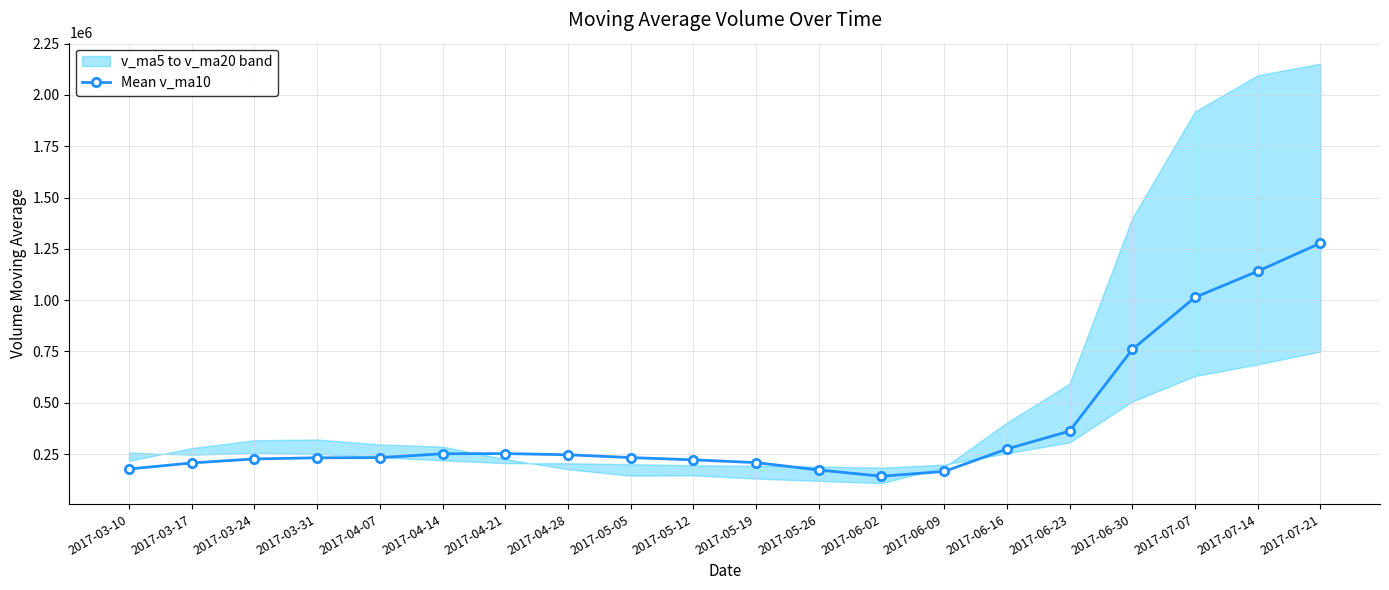

Reading left to right, transcribe all the data shown in this chart.

177427.5	206855.6	226424.9	231988.1	232785.5	251728.9	252405.5	246831.2	233001.0	221977.5	208549.2	172510.6	142215.2	165420.4	274806.4	362145.3	759781.7	1013770.1	1140807.9	1277736.9